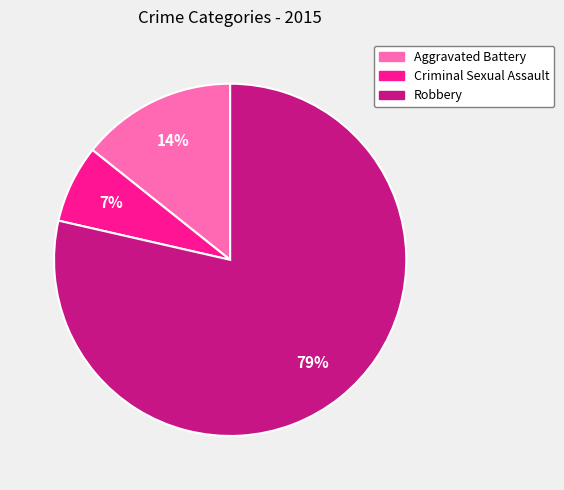

True or false: Criminal Sexual Assault accounts for 7% of the total.

True